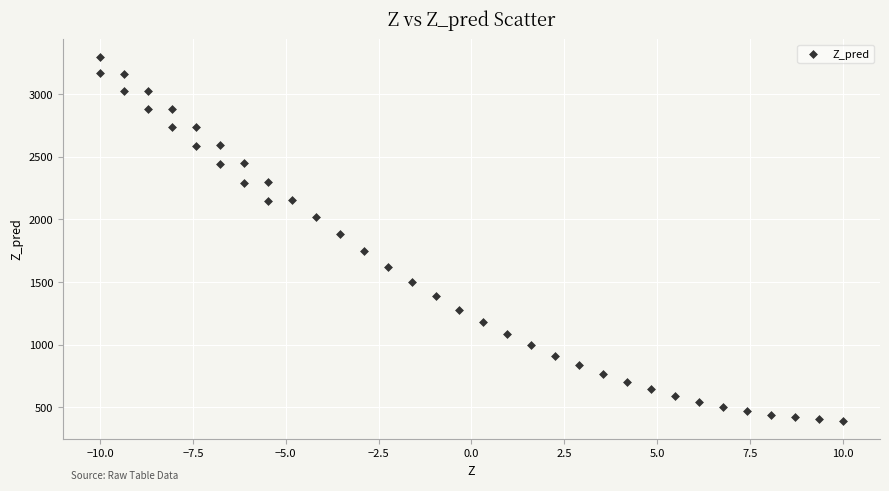

What Y value in the scatter plot is closest to 1843?

1880.6